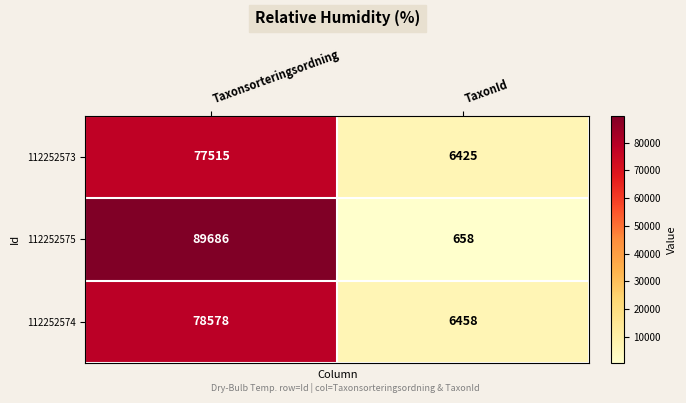

Count the number of data series in this chart.

3